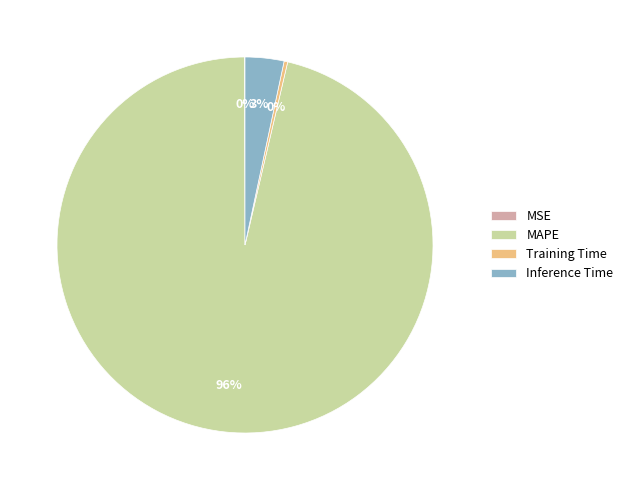

To the nearest percent, what is the combined percentage of Inference Time and MAPE?

100%